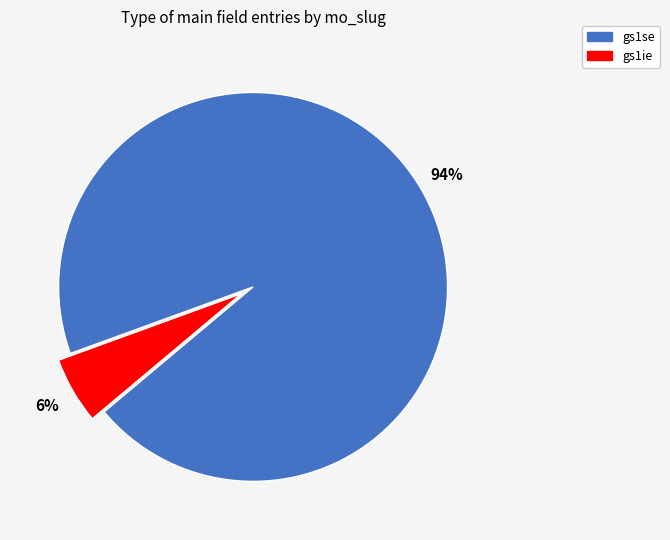

Is the sum of gs1ie and gs1se greater than half?

Yes